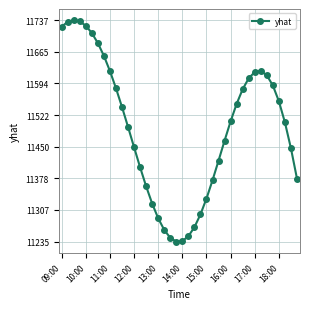

What is the difference between the second highest and minimum values?

499.1